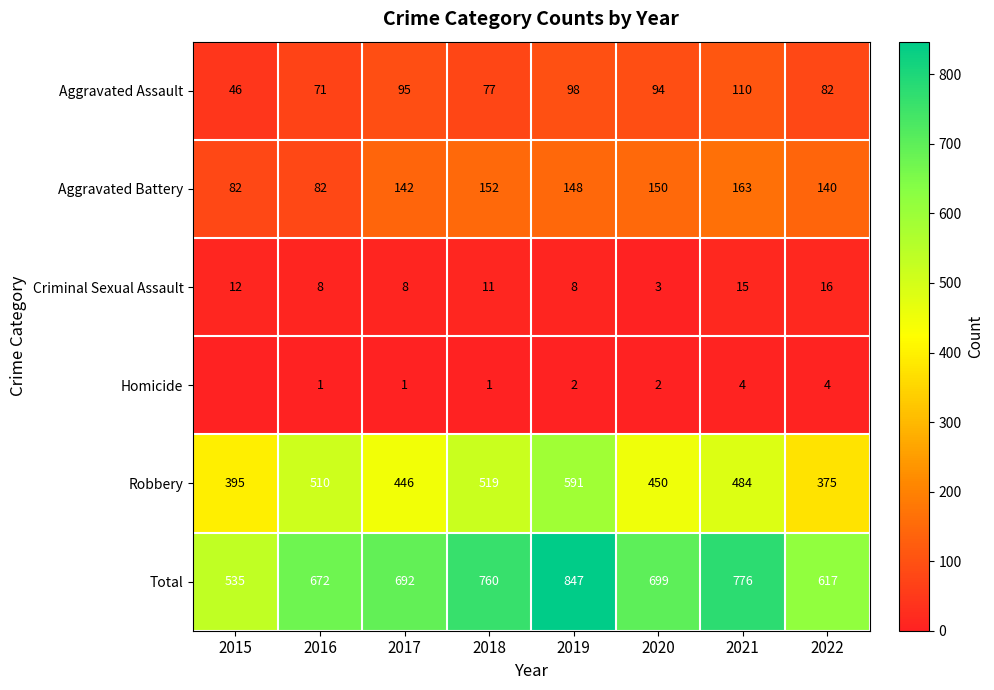

Where does the Criminal Sexual Assault series first go above 11?

2015